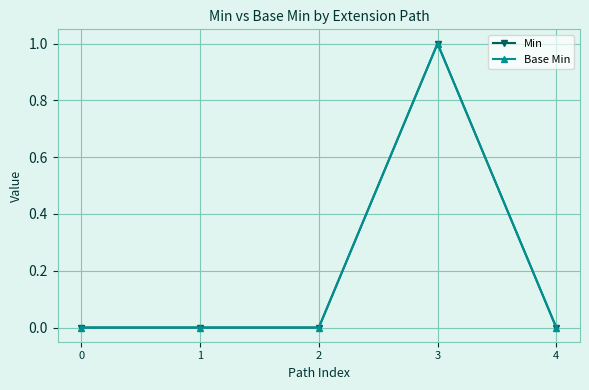

True or false: Base Min and Min intersect in this chart.

False